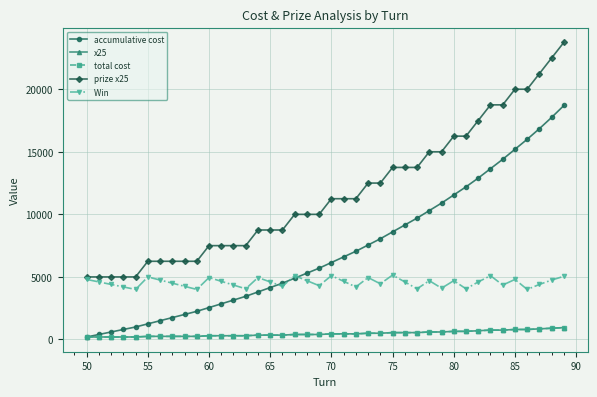

Is this an area chart (filled region under the line)?

No